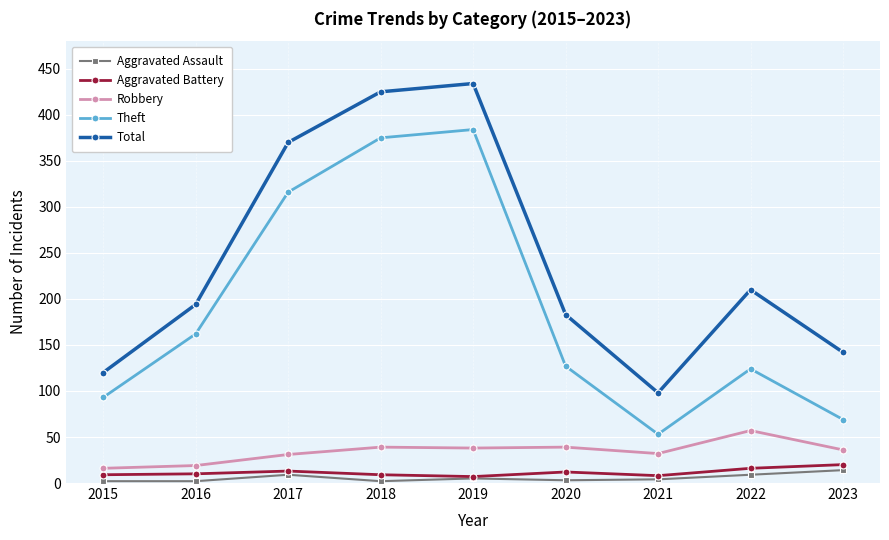

How many categories are shown in the chart?

9